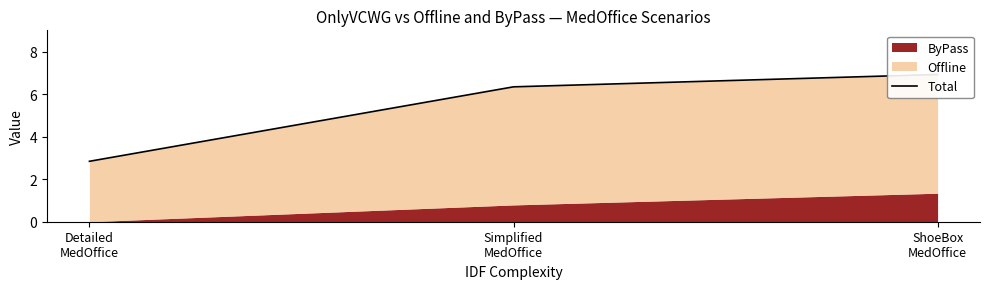

Reading right to left, transcribe all the data shown in this chart.

ShoeBox
MedOffice=6.9	Simplified
MedOffice=6.3	Detailed
MedOffice=2.8